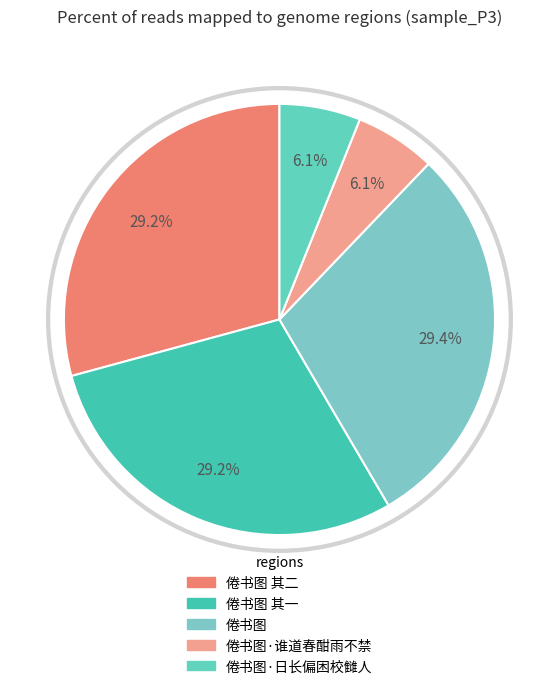

Approximately how many times larger is the value at 倦书图·谁道春酣雨不禁 compared to 倦书图 其一?

0.2